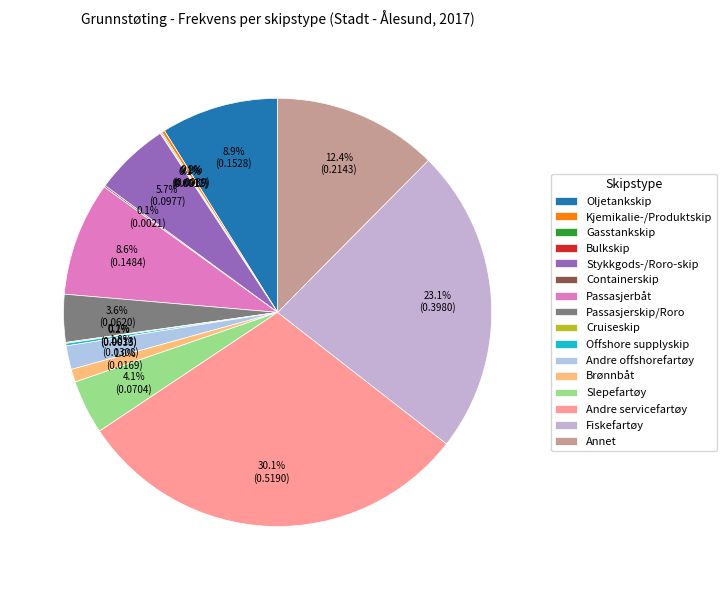

What percentage is NOT represented by Oljetankskip?

91.1%